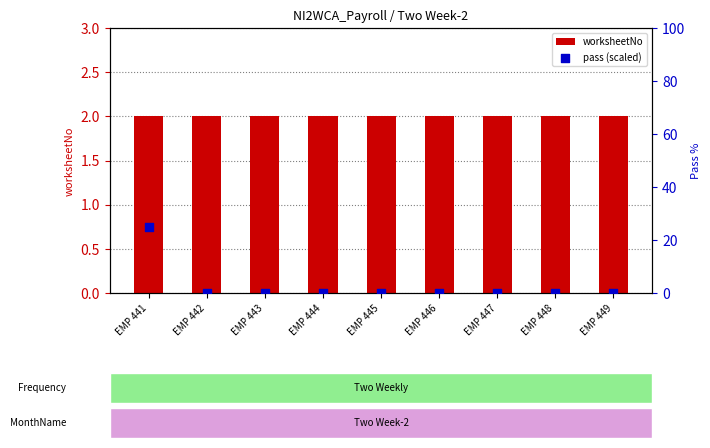

At which category is the sum across all series the highest?

EMP 441